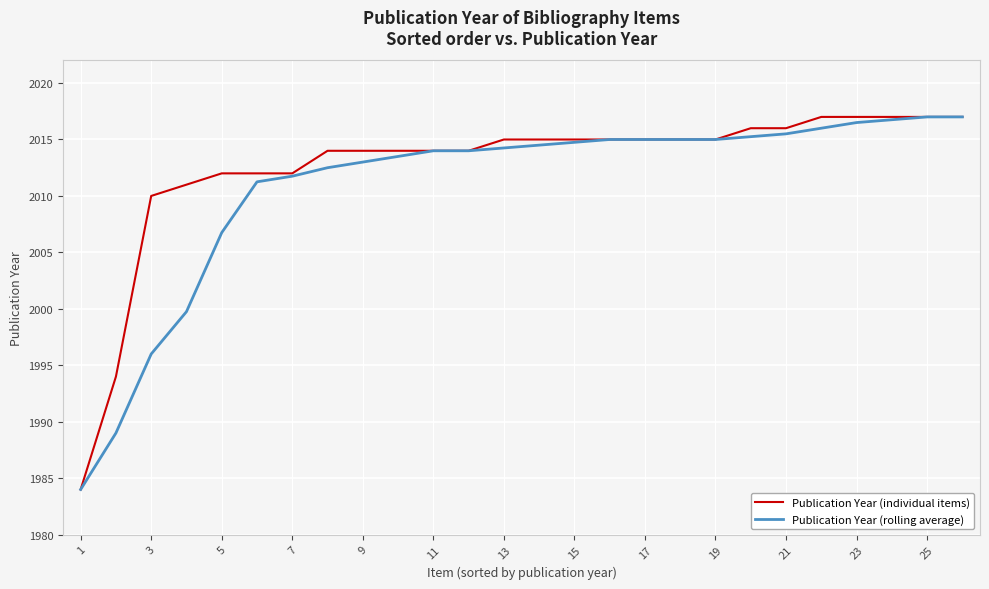

What is the highest value of the Publication Year (rolling average) series?

2017.0